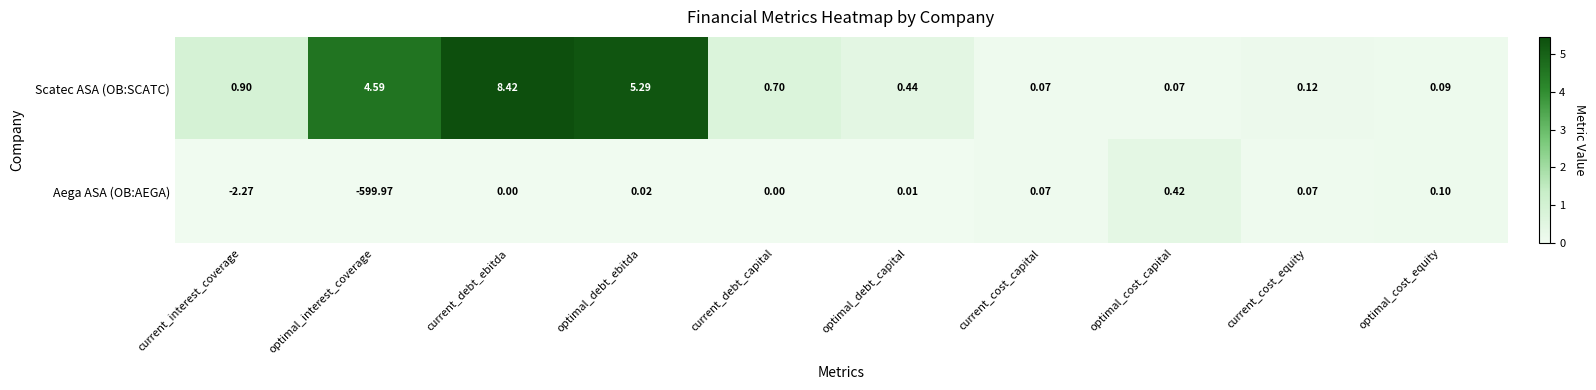

Which category has the lowest value across all series?

optimal_interest_coverage